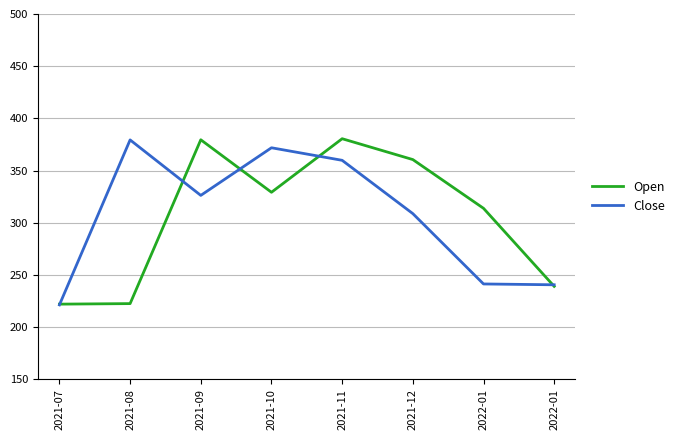

What is the difference between the maximum and second lowest values in the Close series?

138.8